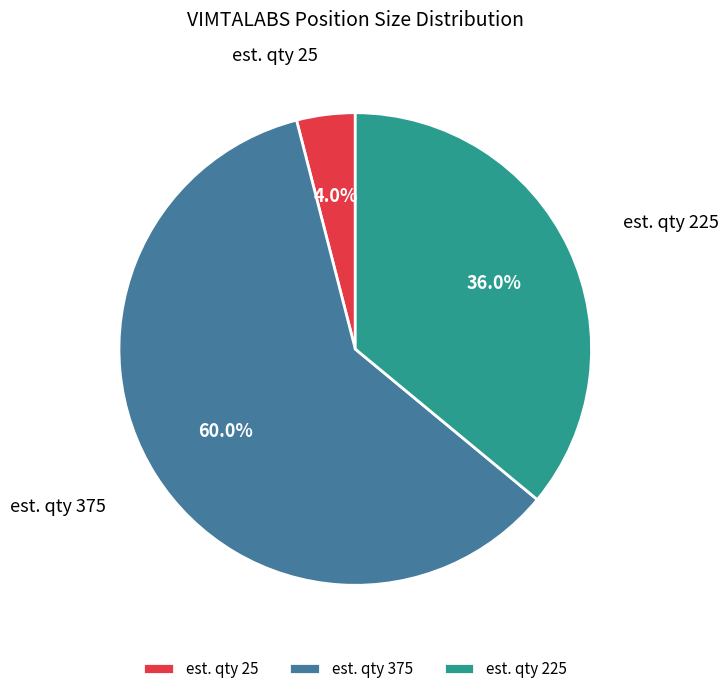

Combined, do est. qty 25 and est. qty 225 account for over 50%?

No